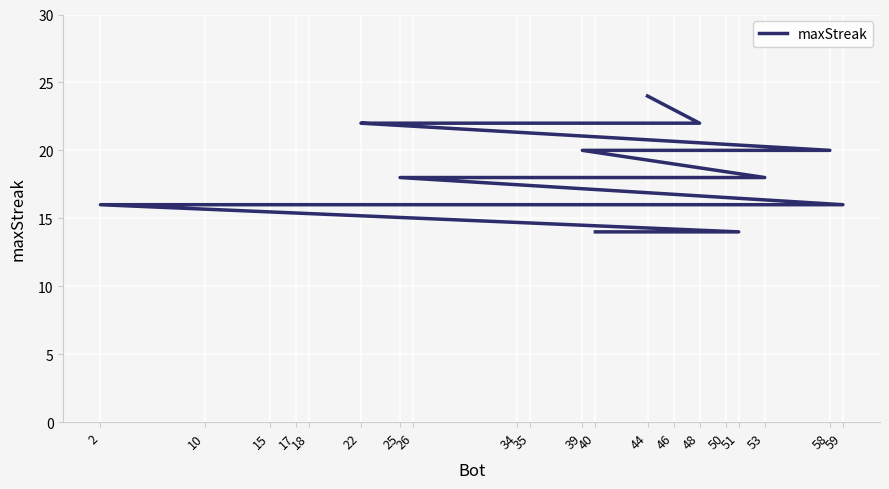

What is the value of the 5th point from the left?

20